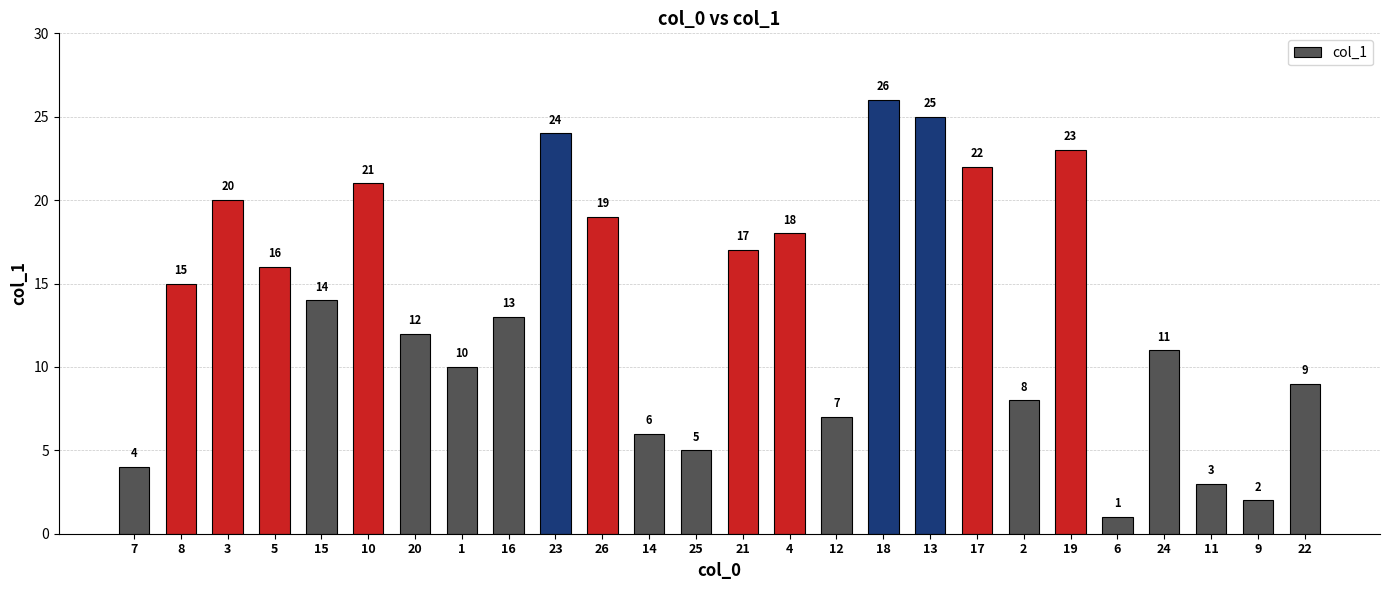

Between 1 and 21, which is larger?

21